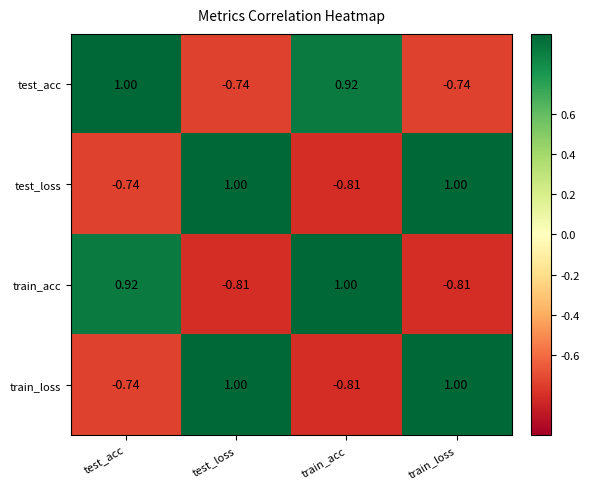

Where does the train_acc series first go above 0?

test_acc